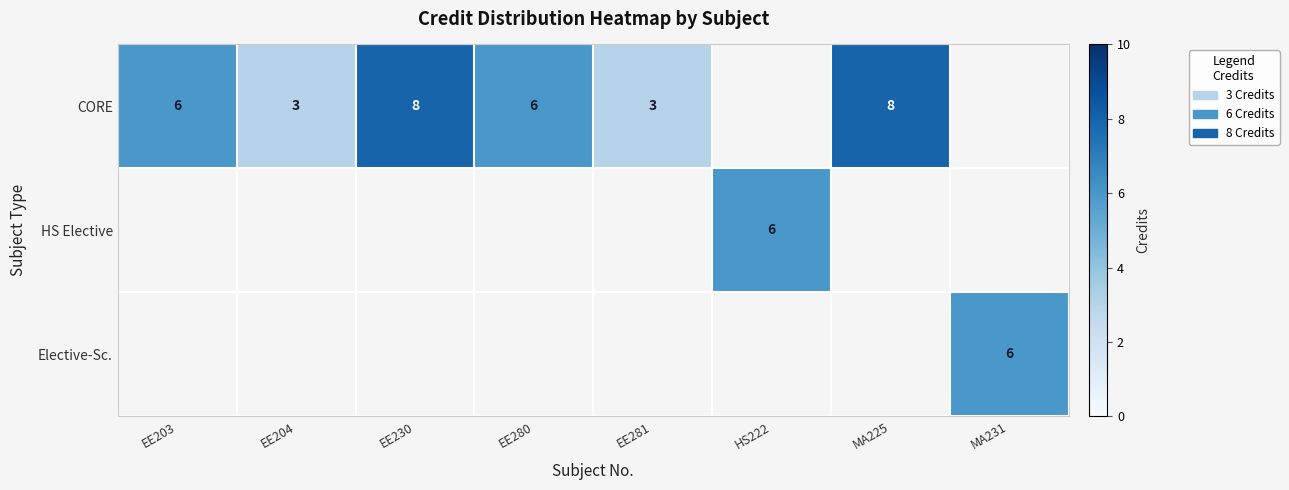

True or false: CORE has a value of 8 at MA225.

True